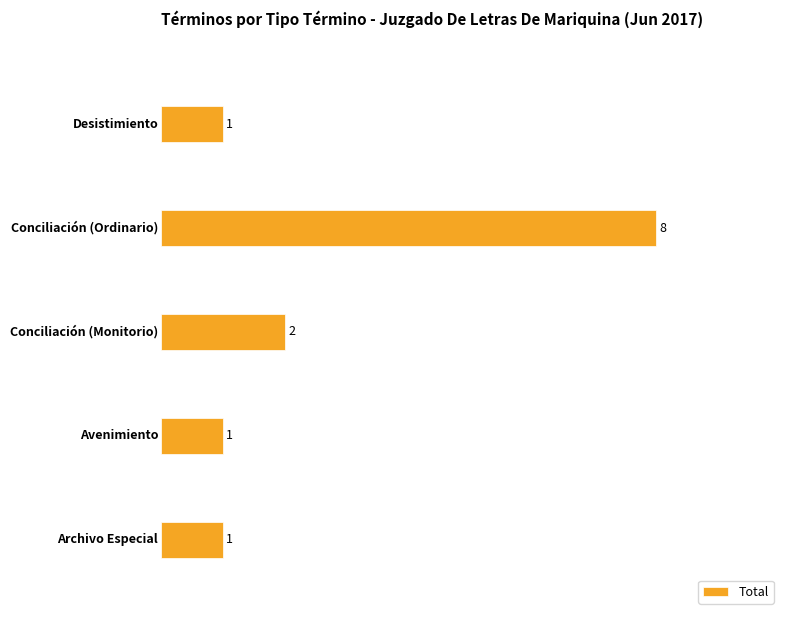

Count the values in the range 1 to 2.

4